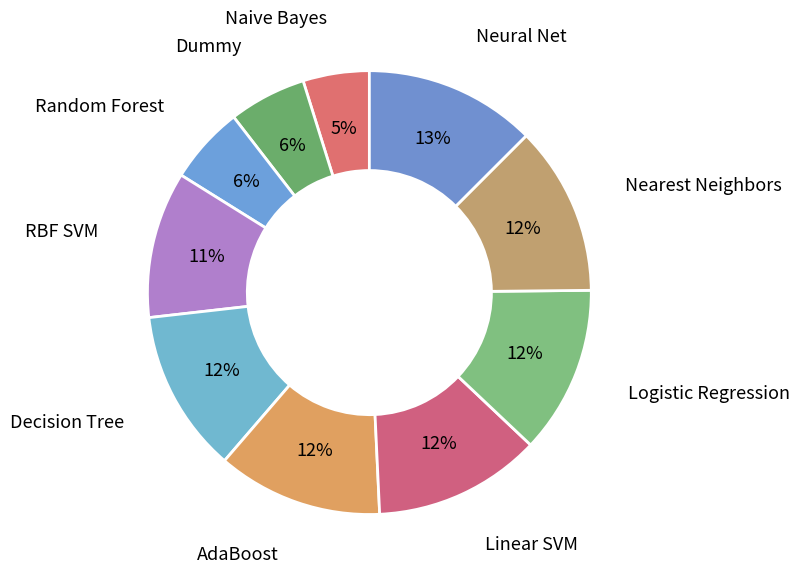

Do RBF SVM and Dummy together represent more than half of the pie?

No